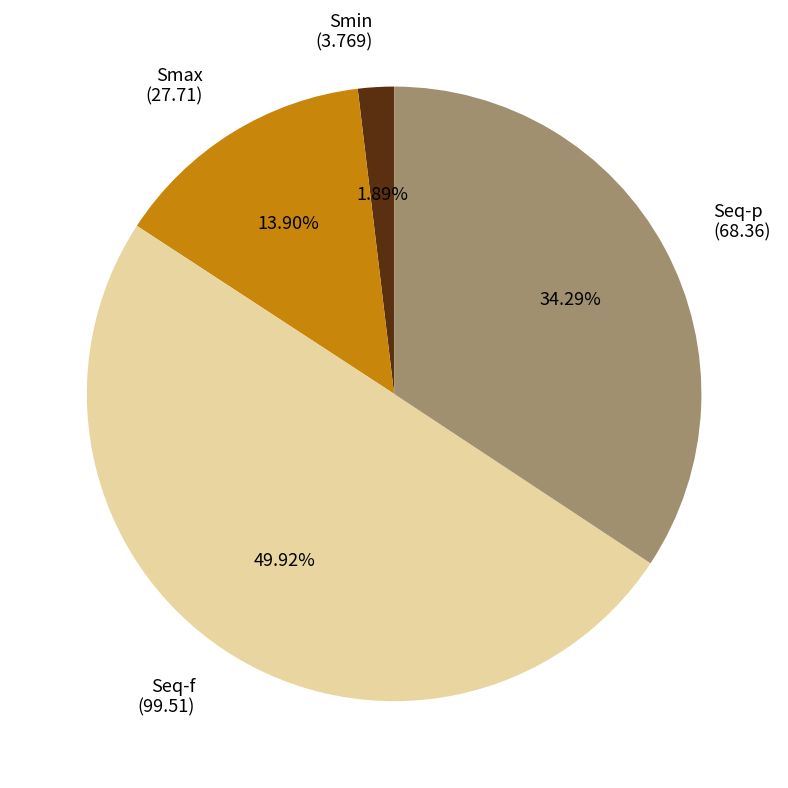

Count the number of slices in the pie.

4